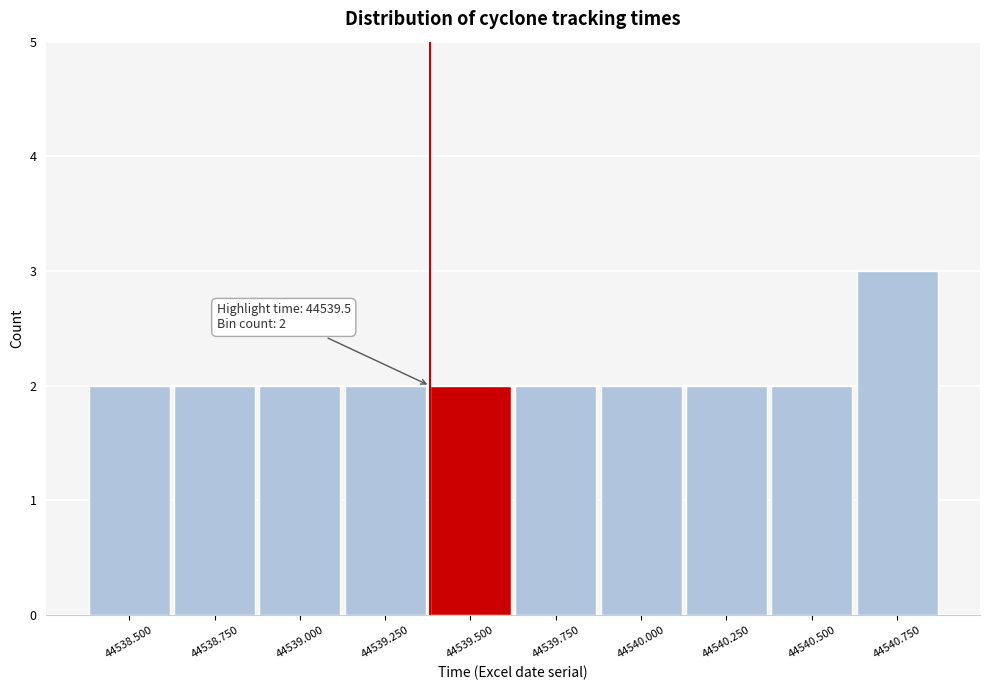

Reading left to right, extract all data points from this chart.

2	2	2	2	2	2	2	2	2	3